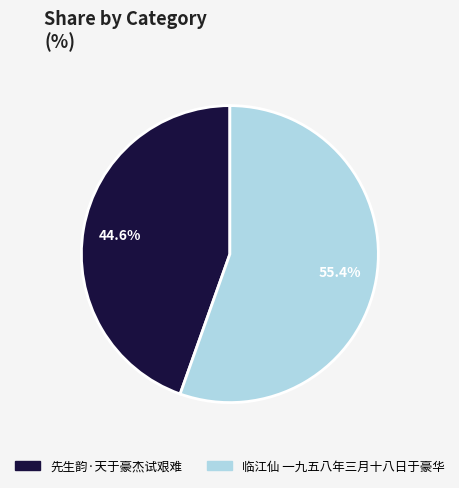

Which slice represents more than half of the pie?

临江仙 一九五八年三月十八日于豪华